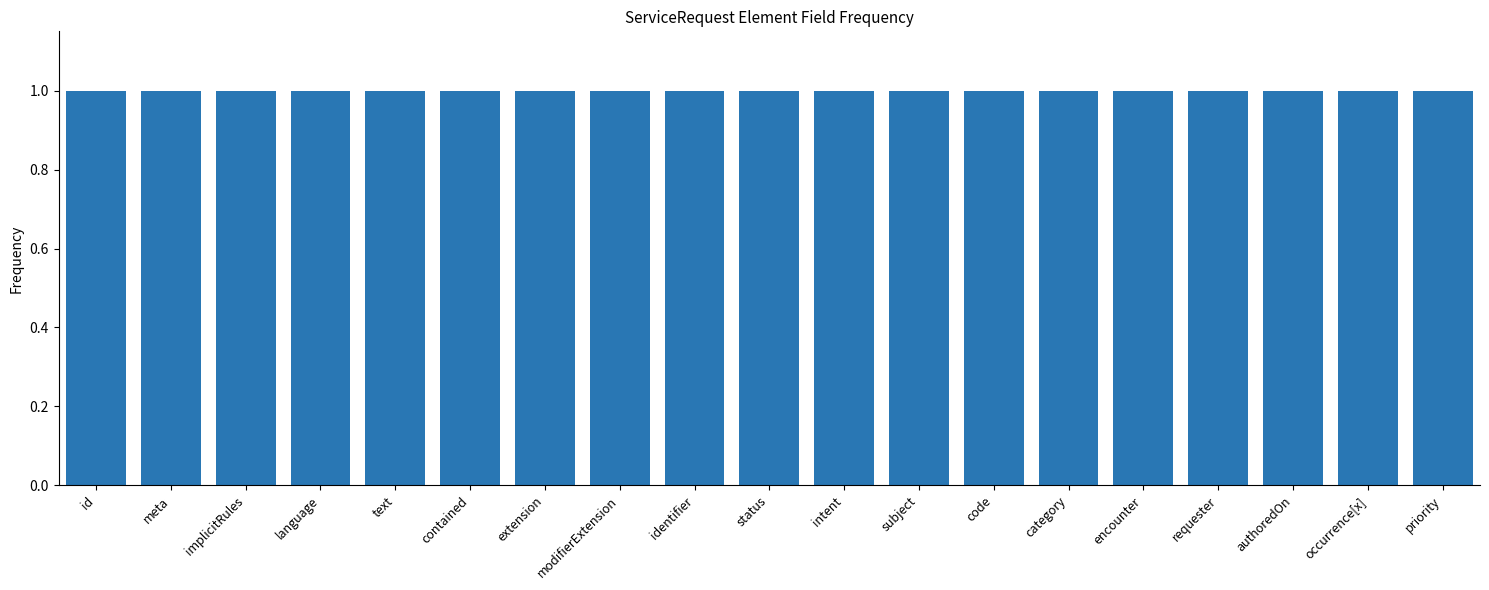

What is the label of the 18th bar from the left?

ServiceRequest.occurrence[x]